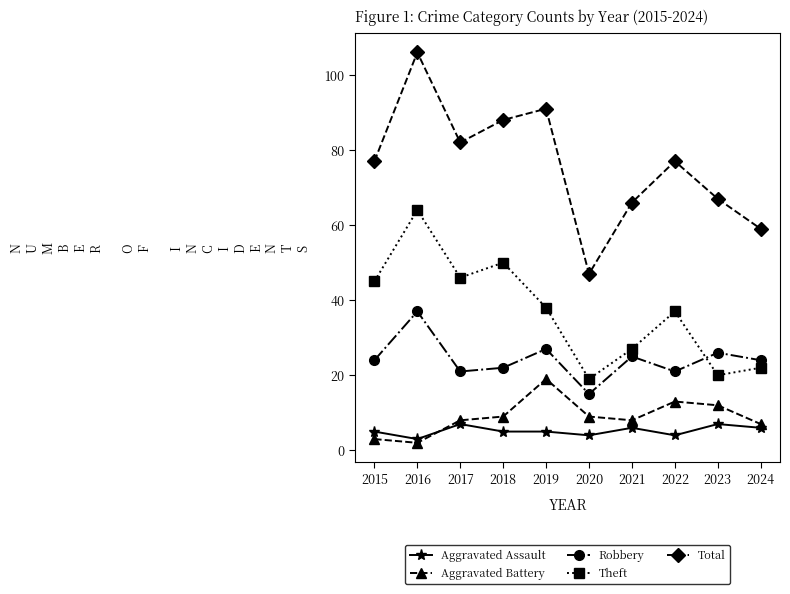

Is it true that Aggravated Assault equals 5 at 2018?

True